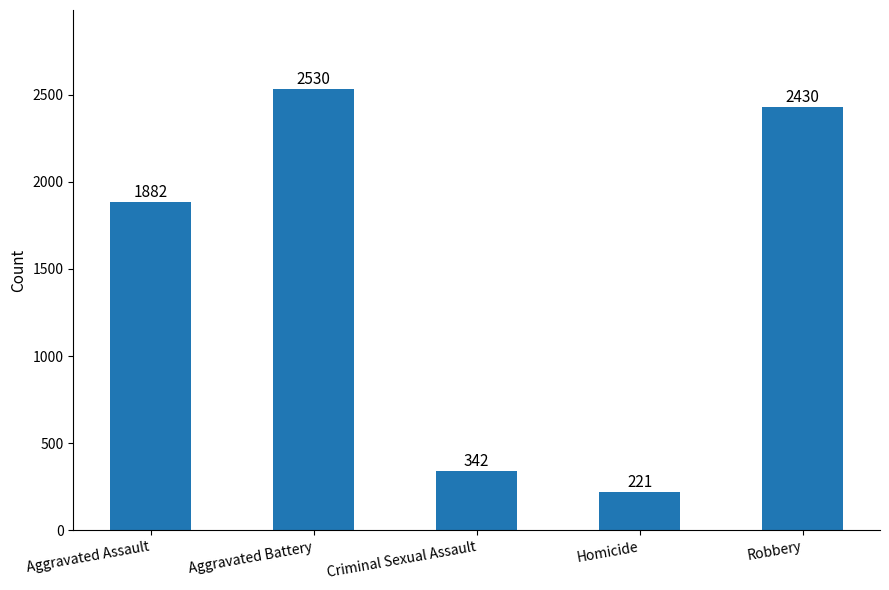

Rank the categories by value from highest to lowest.

Aggravated Battery, Robbery, Aggravated Assault, Criminal Sexual Assault, Homicide